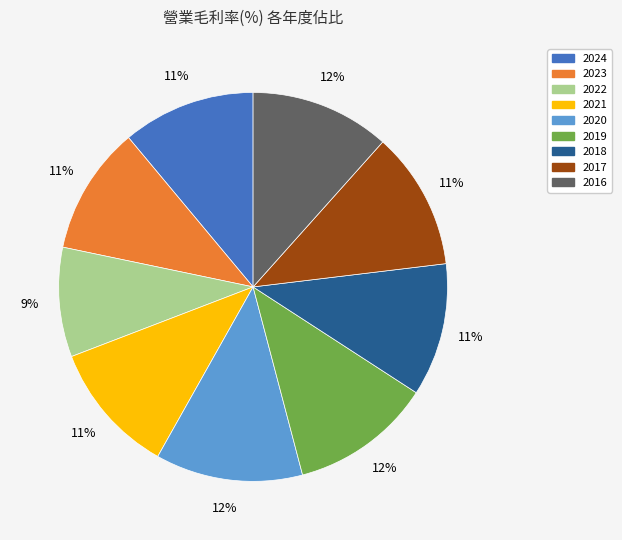

What percentage is the 2023 slice, to the nearest percent?

11%